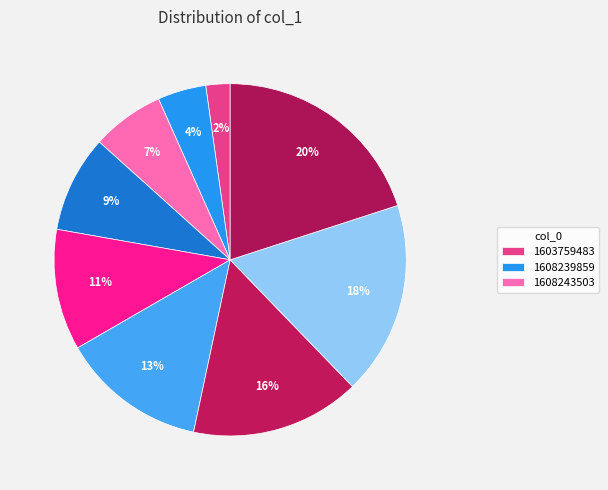

Count the number of slices in the pie.

9